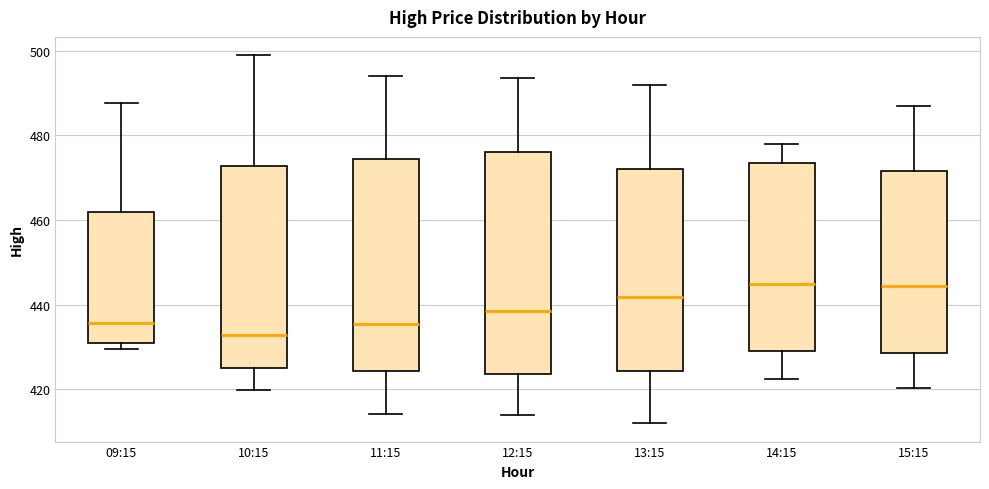

Reading left to right, transcribe this box plot: for each box, give where its median line is, the range the box spans, and where its two whiskers end, as read against the y-axis. The values are not printed on the chart, so give them approximately, as read against the axis.

09:15: median 436, box 430 to 462, whiskers 430 (just below the box's lower edge) to 488
10:15: median 432, box 426 to 472, whiskers 420 to 498
11:15: median 436, box 424 to 474, whiskers 414 to 494
12:15: median 438, box 424 to 476, whiskers 414 to 494
13:15: median 442, box 424 to 472, whiskers 412 to 492
14:15: median 446, box 430 to 474, whiskers 422 to 478
15:15: median 444, box 428 to 472, whiskers 420 to 488